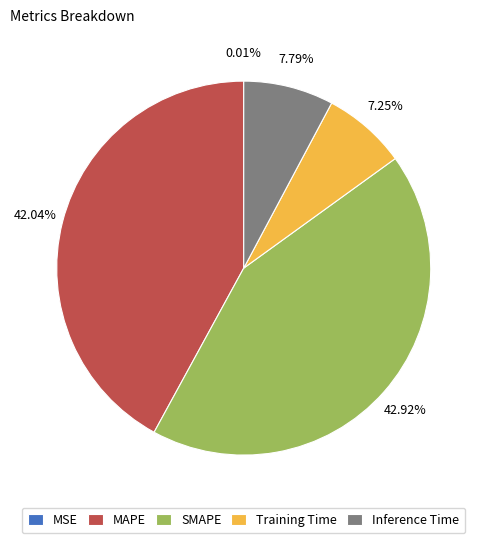

Is SMAPE the majority of the pie?

No